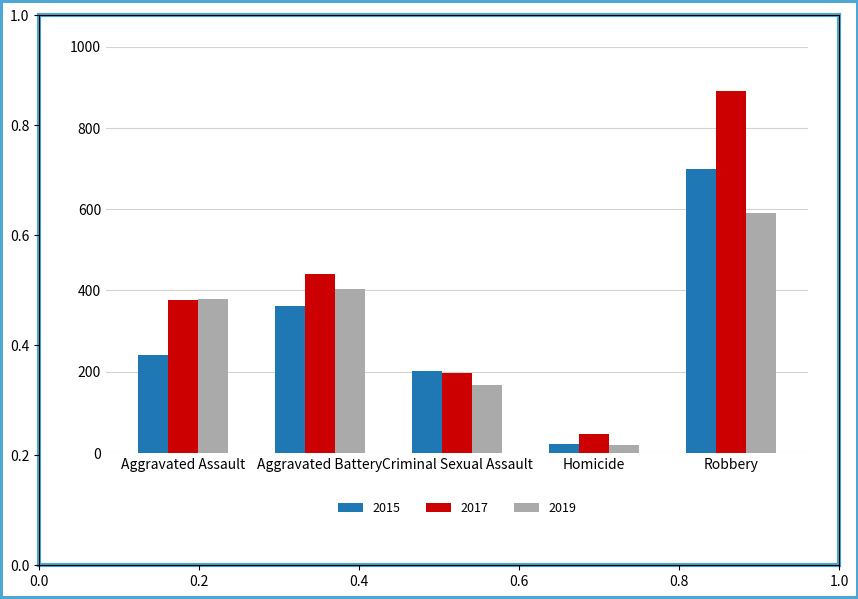

How many categories are shown in the chart?

5